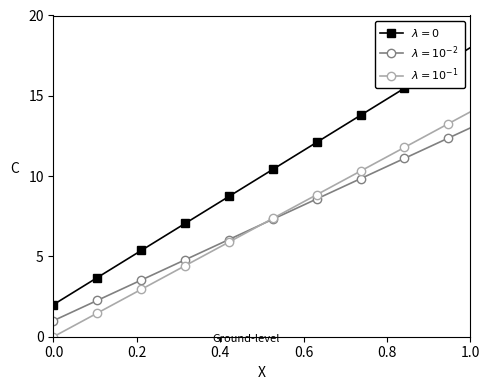

What is the maximum value shown in the chart?

18.0